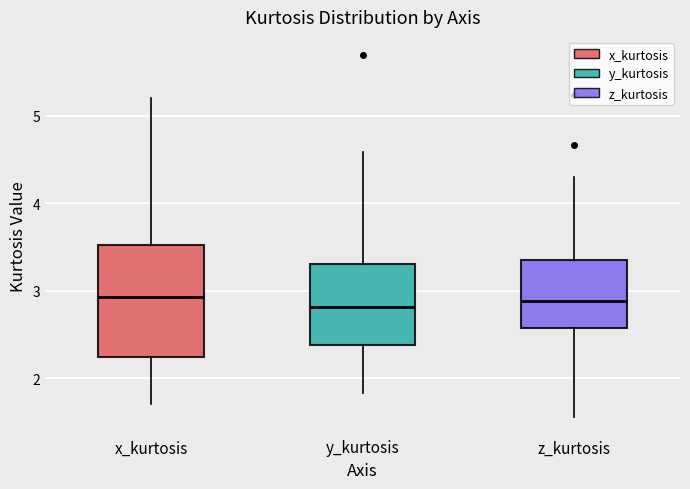

Where does the median line of the box for z_kurtosis sit on the y-axis? The values are not printed on the chart, so give them approximately, as read against the axis.

2.9